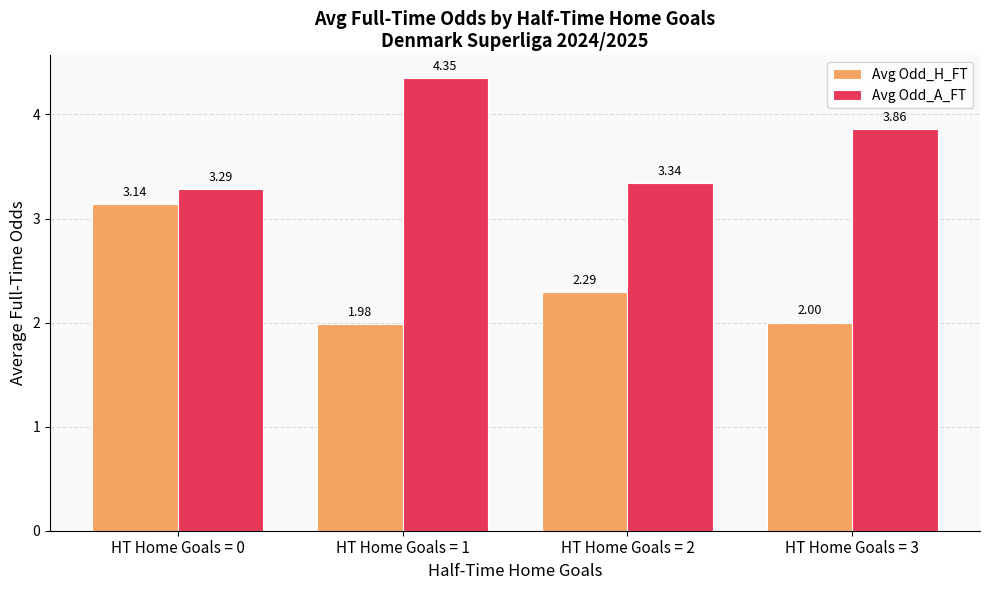

What is the total value across all series at HT Home Goals = 2?

5.6